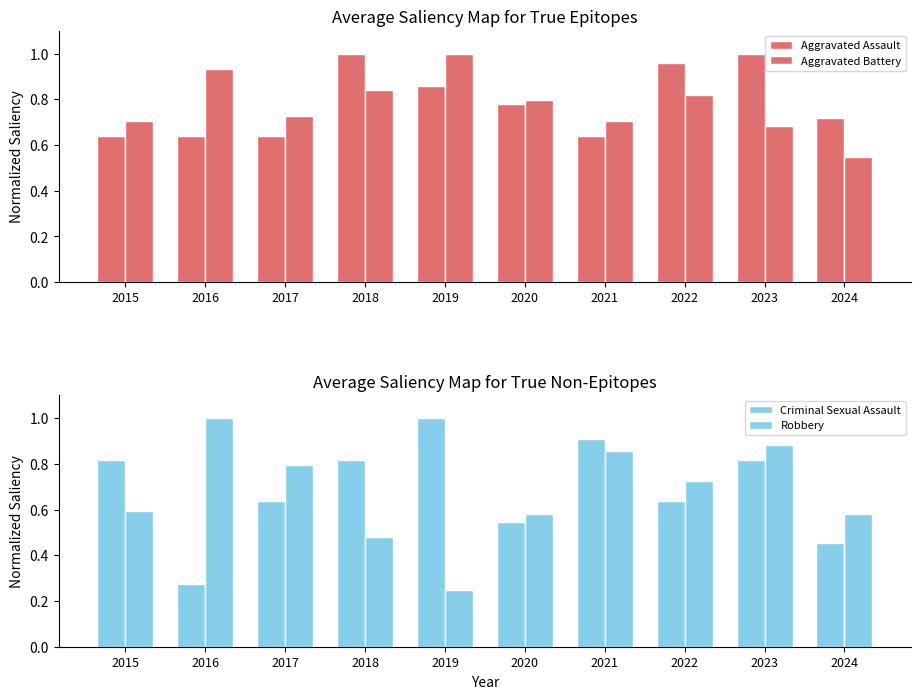

What is the value of the Criminal Sexual Assault bar at the 2nd from the left?

0.3